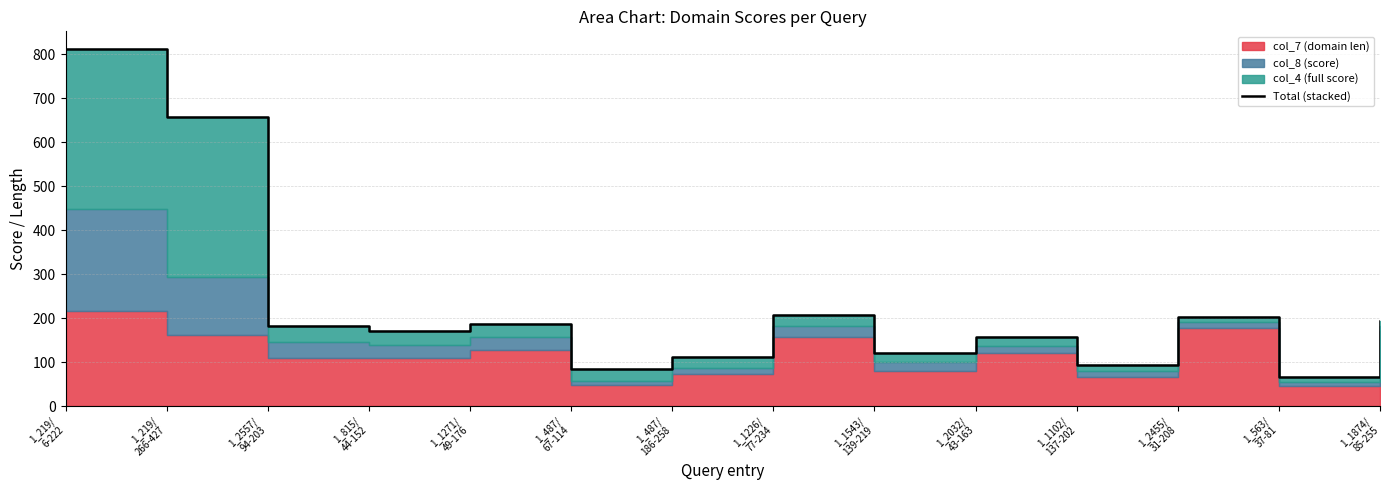

Read the value at 1_1226/
77-234.

206.4